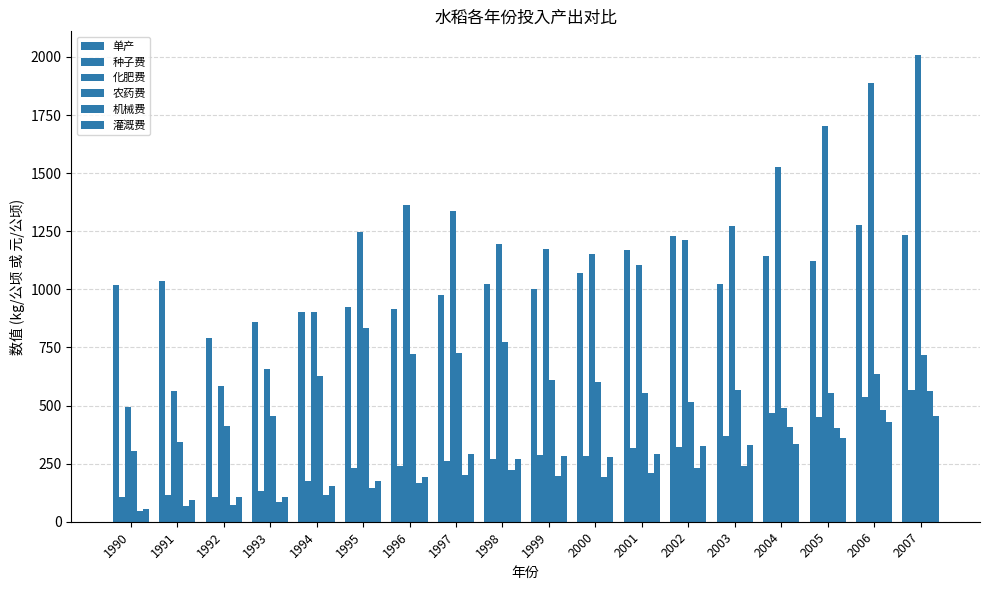

How many data points in 灌溉费 are less than 284?

9